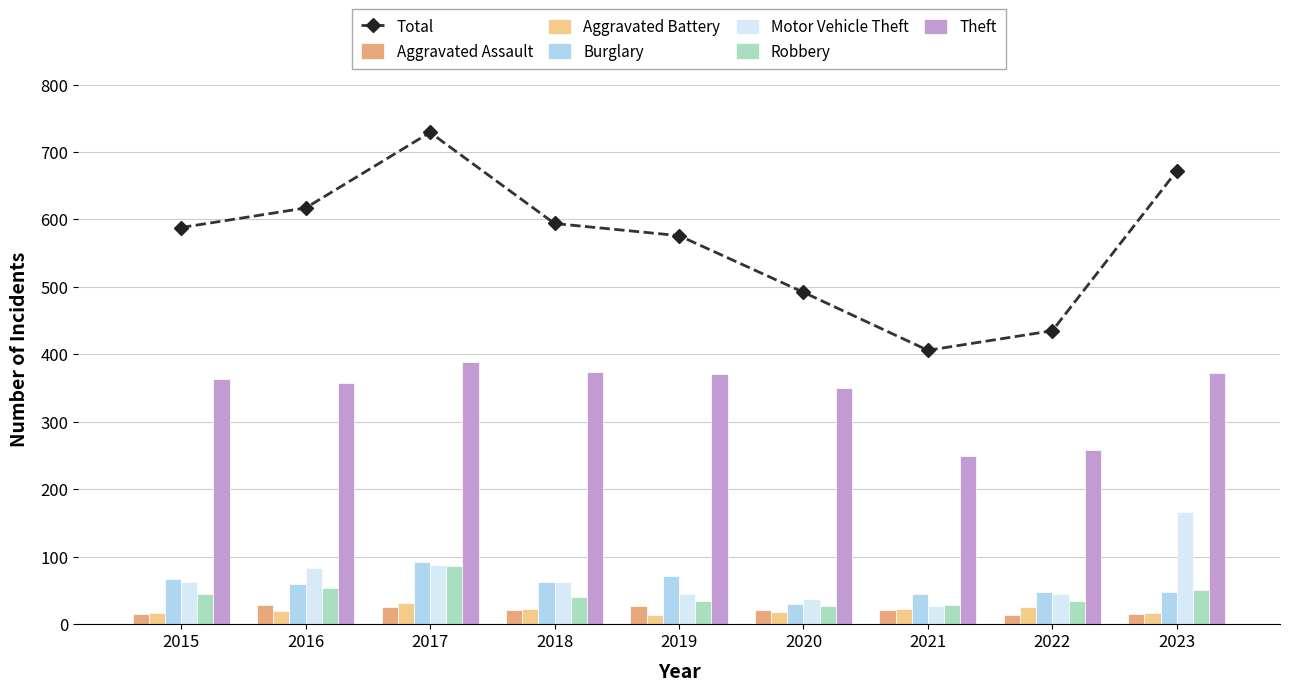

How many bars are there in total?

54